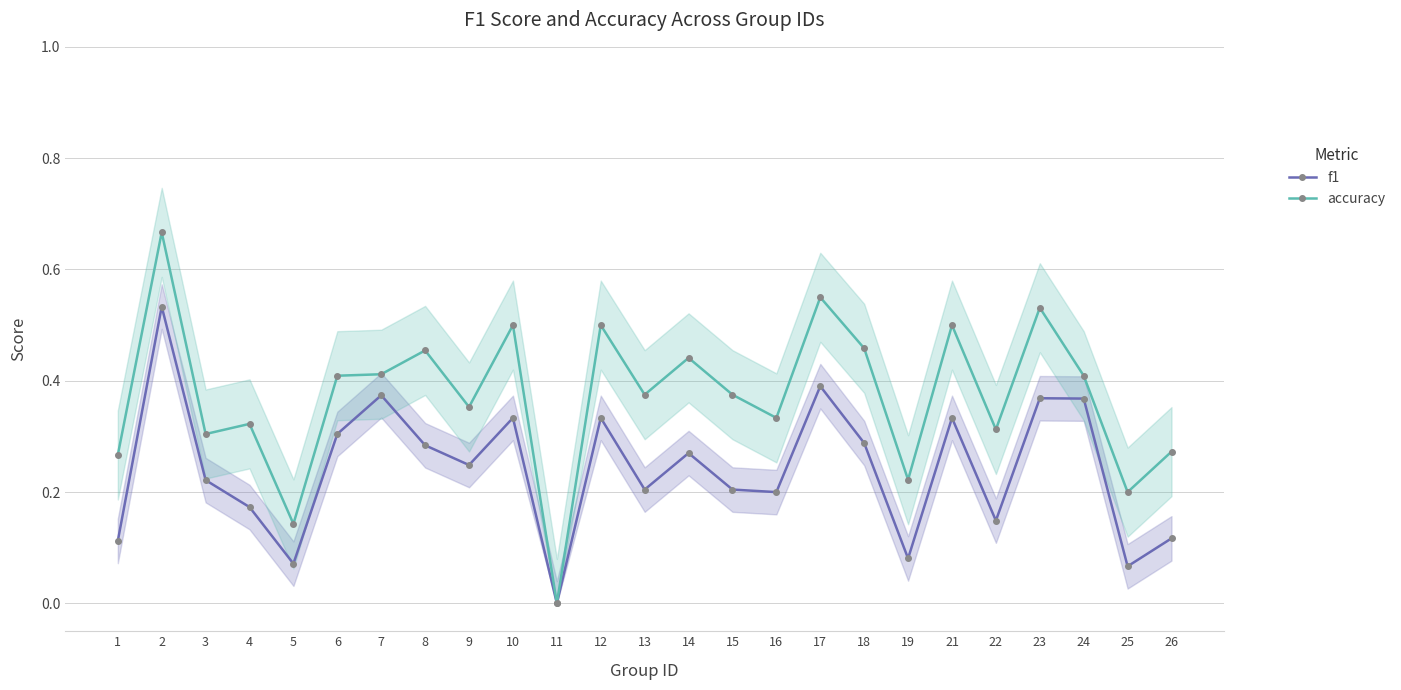

Reading left to right, transcribe all the data shown in this chart.

f1: 1=0.1	2=0.5	3=0.2	4=0.2	5=0.1	6=0.3	7=0.4	8=0.3	9=0.2	10=0.3	11=0.0	12=0.3	13=0.2	14=0.3	15=0.2	16=0.2	17=0.4	18=0.3	19=0.1	21=0.3	22=0.1	23=0.4	24=0.4	25=0.1	26=0.1
accuracy: 1=0.3	2=0.7	3=0.3	4=0.3	5=0.1	6=0.4	7=0.4	8=0.5	9=0.4	10=0.5	11=0.0	12=0.5	13=0.4	14=0.4	15=0.4	16=0.3	17=0.6	18=0.5	19=0.2	21=0.5	22=0.3	23=0.5	24=0.4	25=0.2	26=0.3